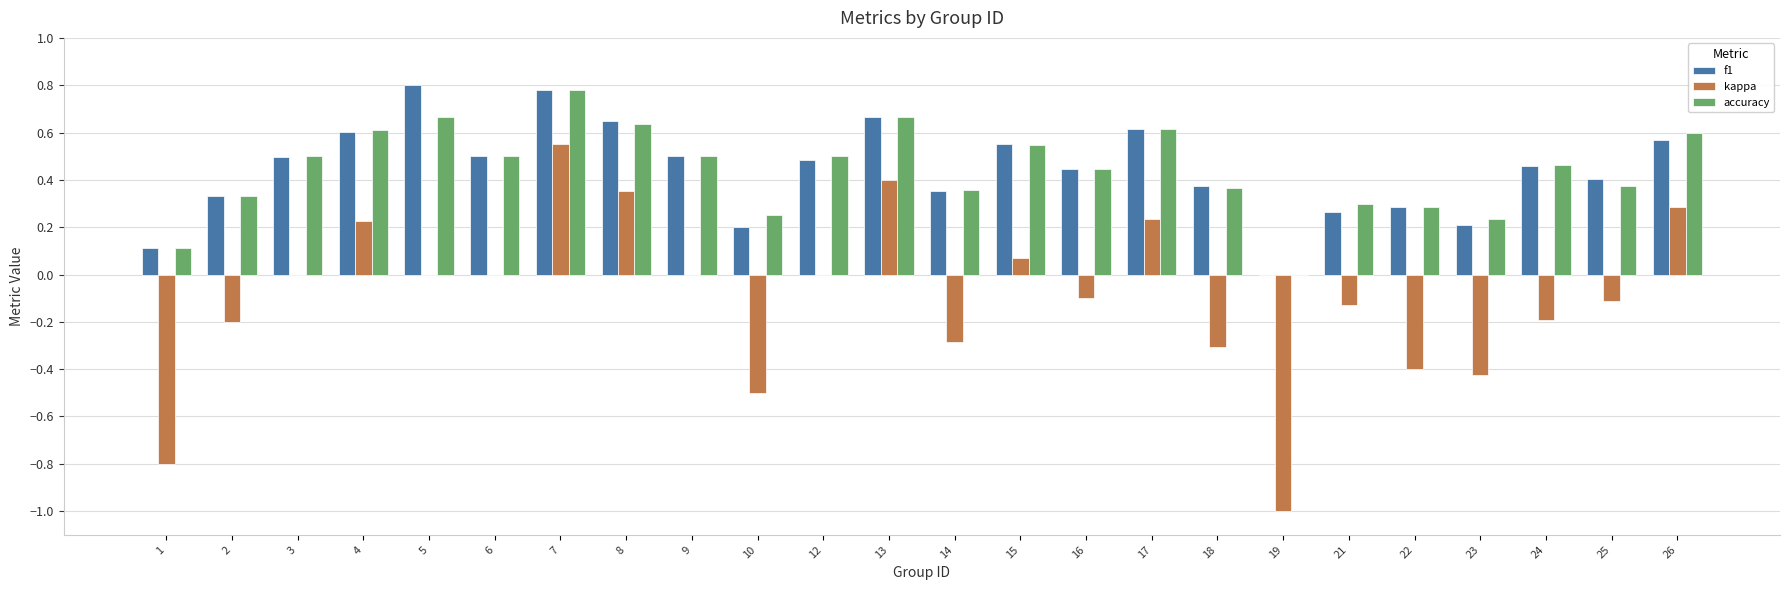

Is it true that accuracy equals 0.4 at 23?

False